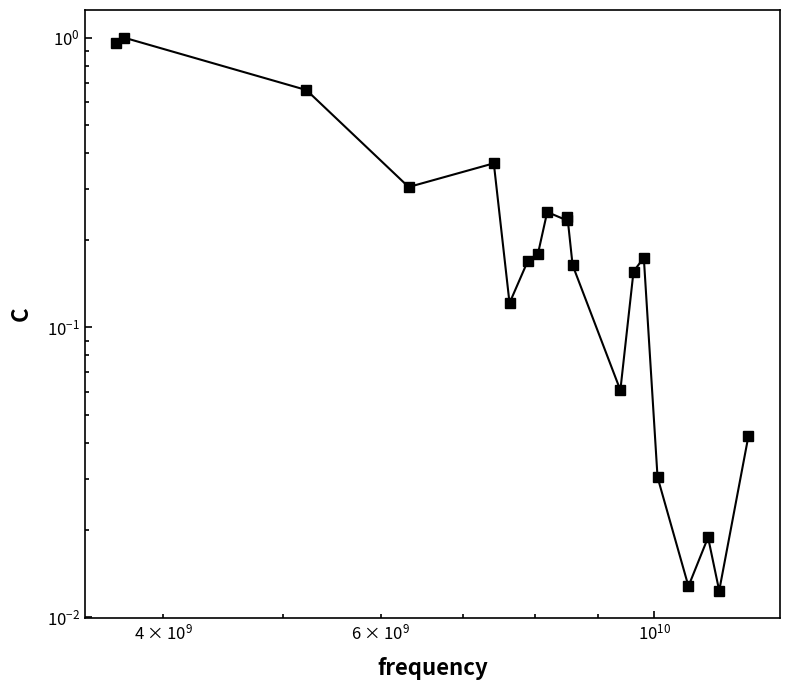

Is it true that the value at $\mathdefault{10^{10}}$ is 1.2?

False